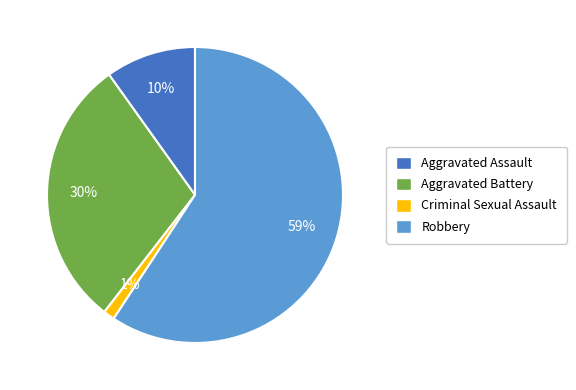

Does any single category account for the majority?

Yes